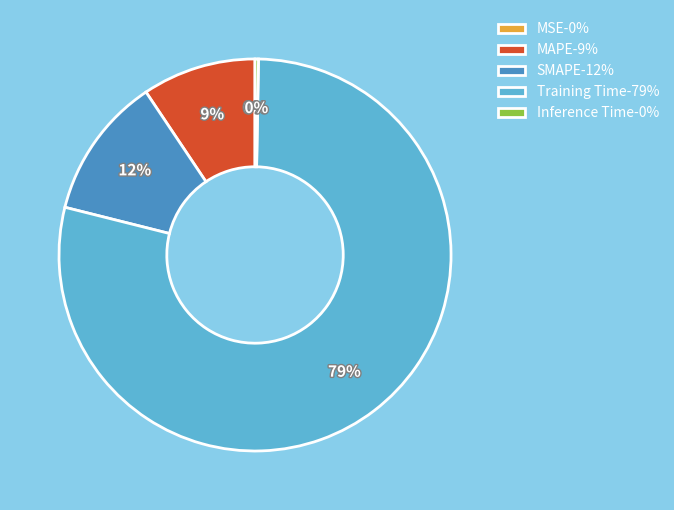

Does any single category account for the majority?

Yes